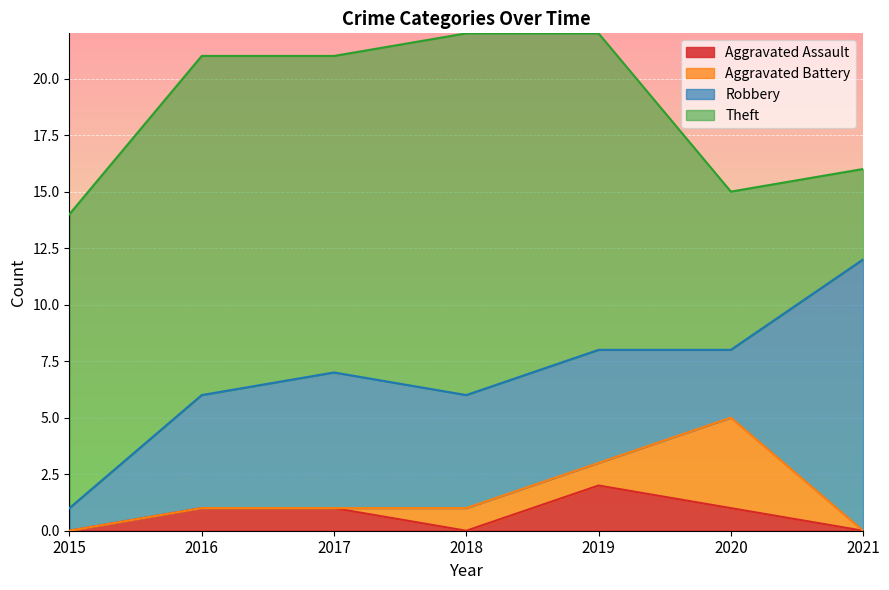

The Robbery series shows 2 at 2016. True or false?

False